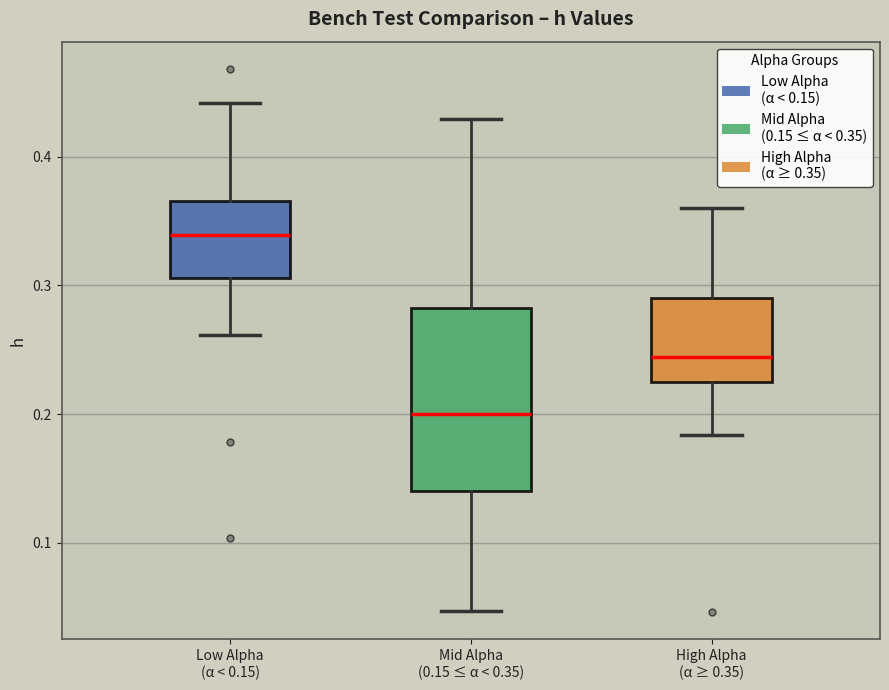

Reading left to right, read every box against the y-axis: the position of its median line, the range the box covers, and the ends of its whiskers. The values are not printed on the chart, so give them approximately, as read against the axis.

Low Alpha (α < 0.15): median 0.34, box 0.31 to 0.37, whiskers 0.26 to 0.44
Mid Alpha (0.15 ≤ α < 0.35): median 0.20, box 0.14 to 0.28, whiskers 0.05 to 0.43
High Alpha (α ≥ 0.35): median 0.24, box 0.23 to 0.29, whiskers 0.18 to 0.36